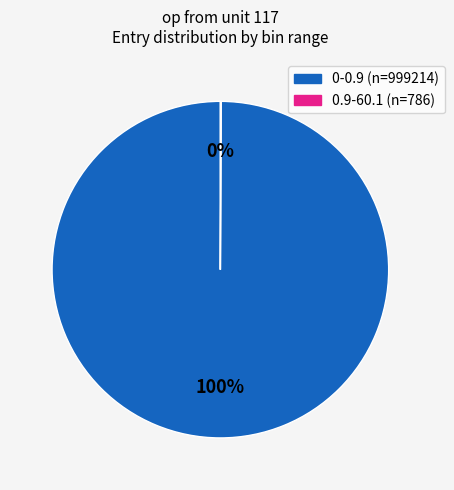

To the nearest percent, what is the average slice percentage?

50%